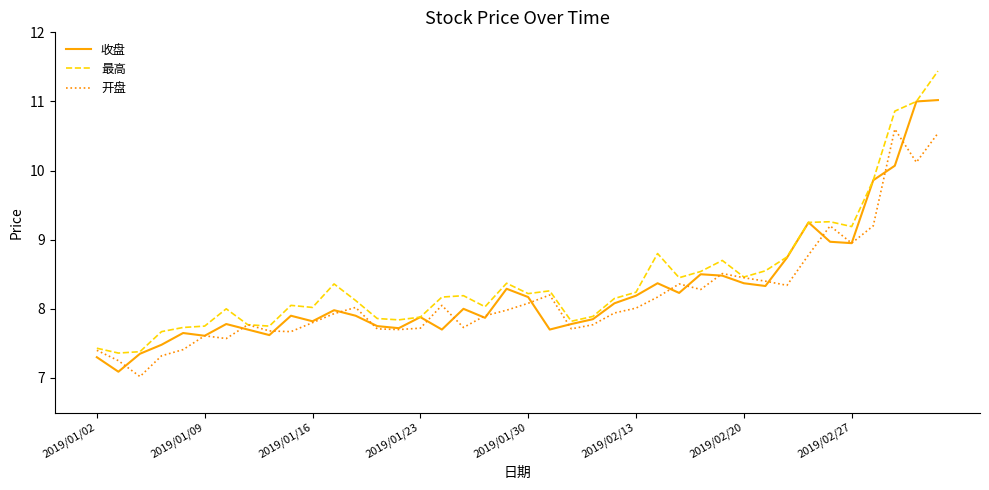

Which series has the largest total across all categories?

最高